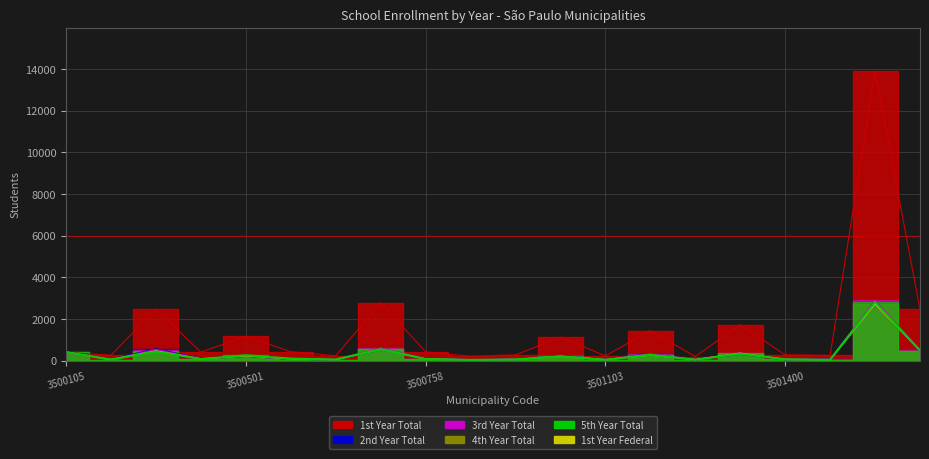

What is the value of the 1st Year Total point at the 13th from the left?

226